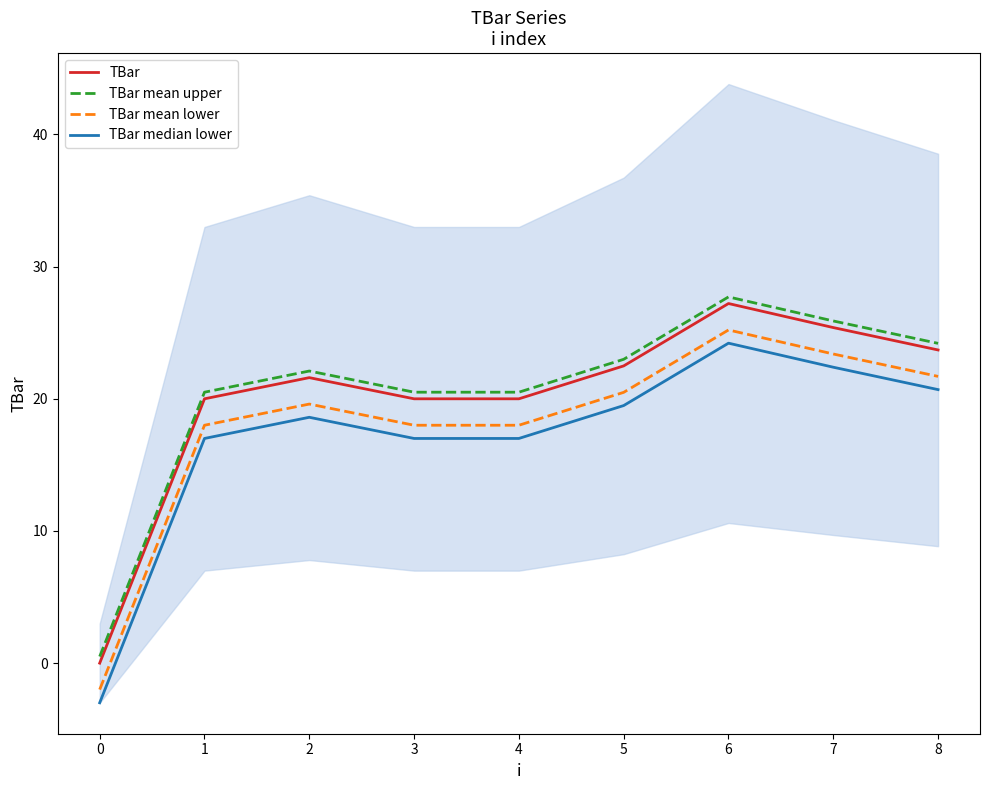

Is the value of TBar mean lower at 2 greater than the value of TBar mean upper at 2?

No